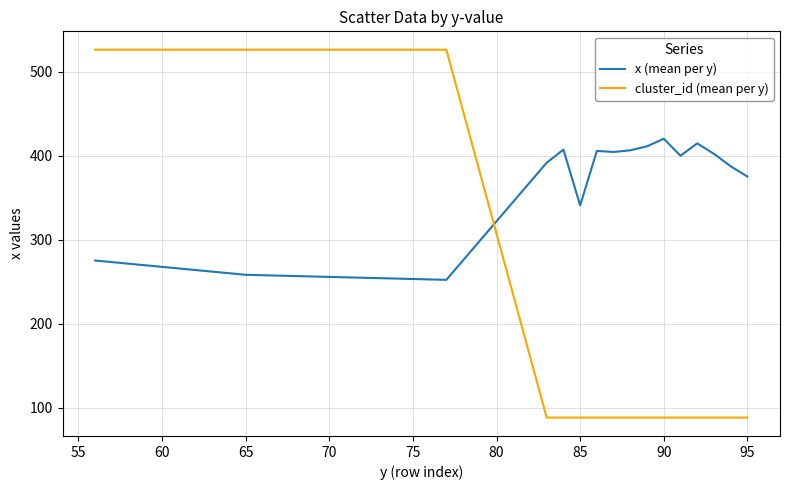

Which series has the widest spread of values?

cluster_id (mean per y)